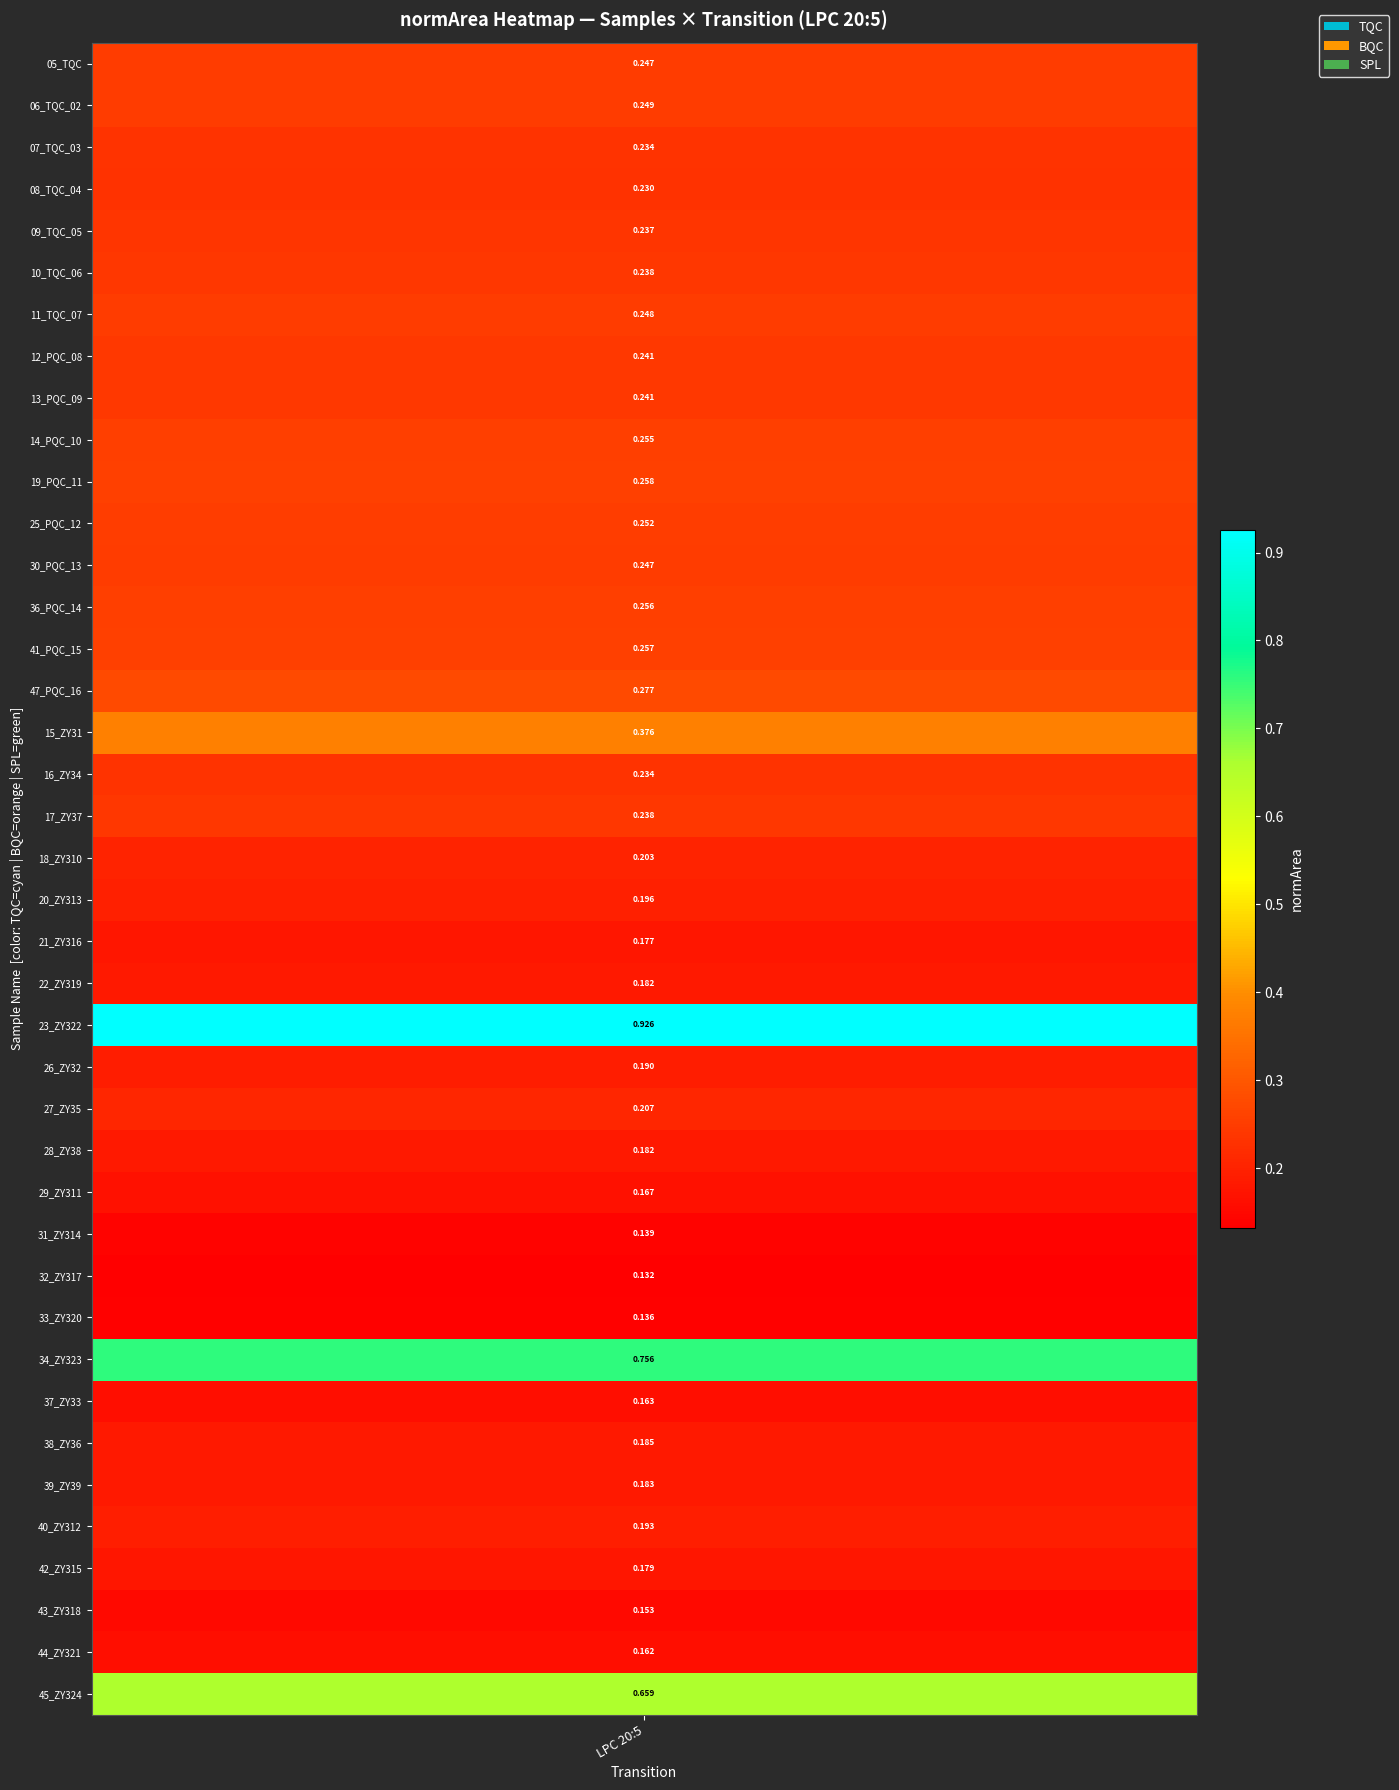

The value at 13 is 0.2. True or false?

True